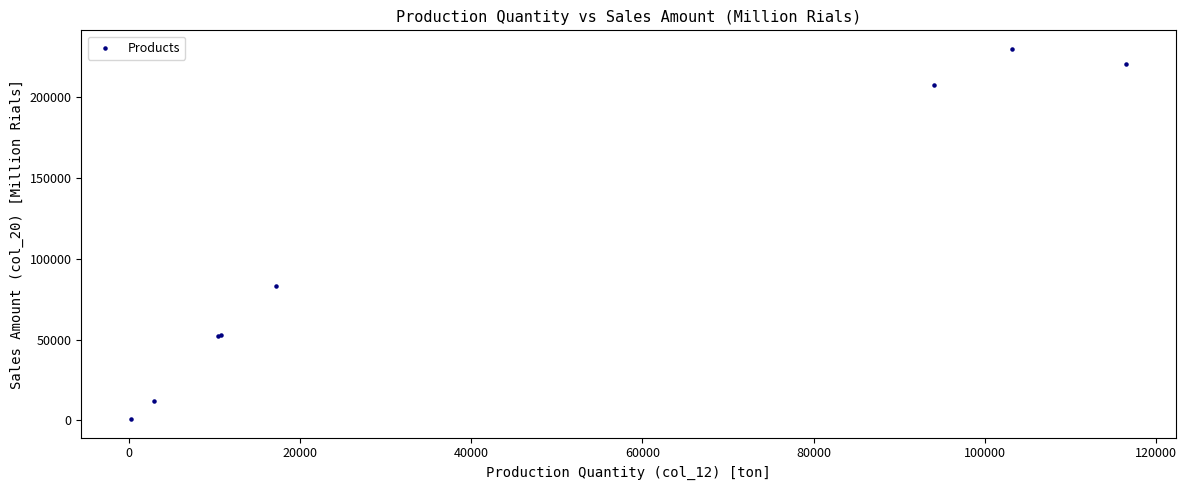

What Y value in the scatter plot is closest to 115411?

83071